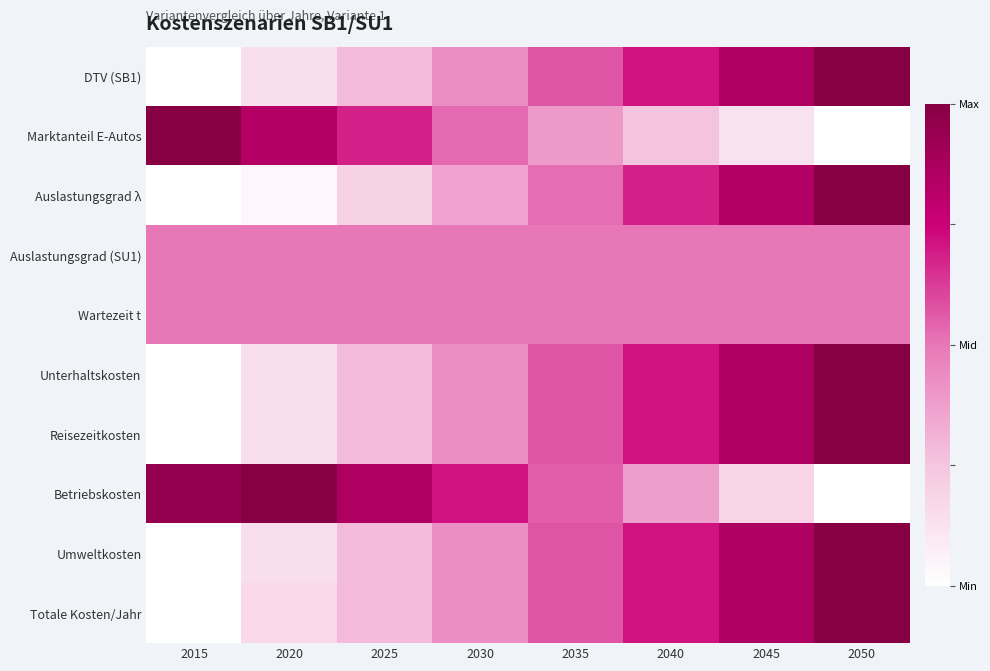

List the series in order of their peak value, lowest first.

Auslastungsgrad (SU1), Wartezeit t, DTV (SB1), Marktanteil E-Autos, Auslastungsgrad λ, Unterhaltskosten, Reisezeitkosten, Betriebskosten, Umweltkosten, Totale Kosten/Jahr